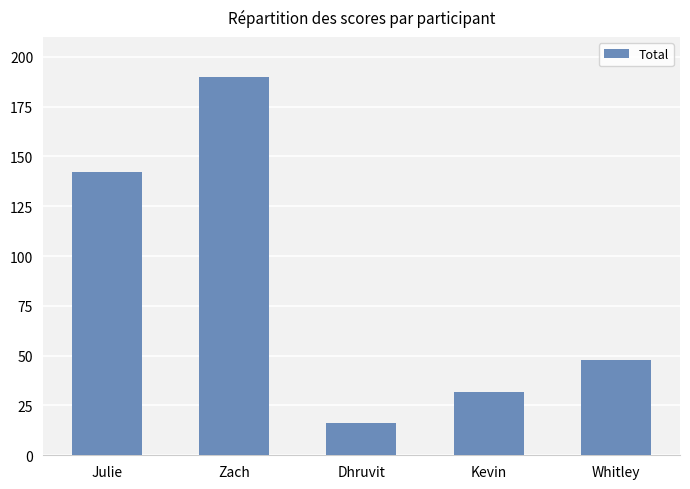

Does the chart contain stacked bars?

No